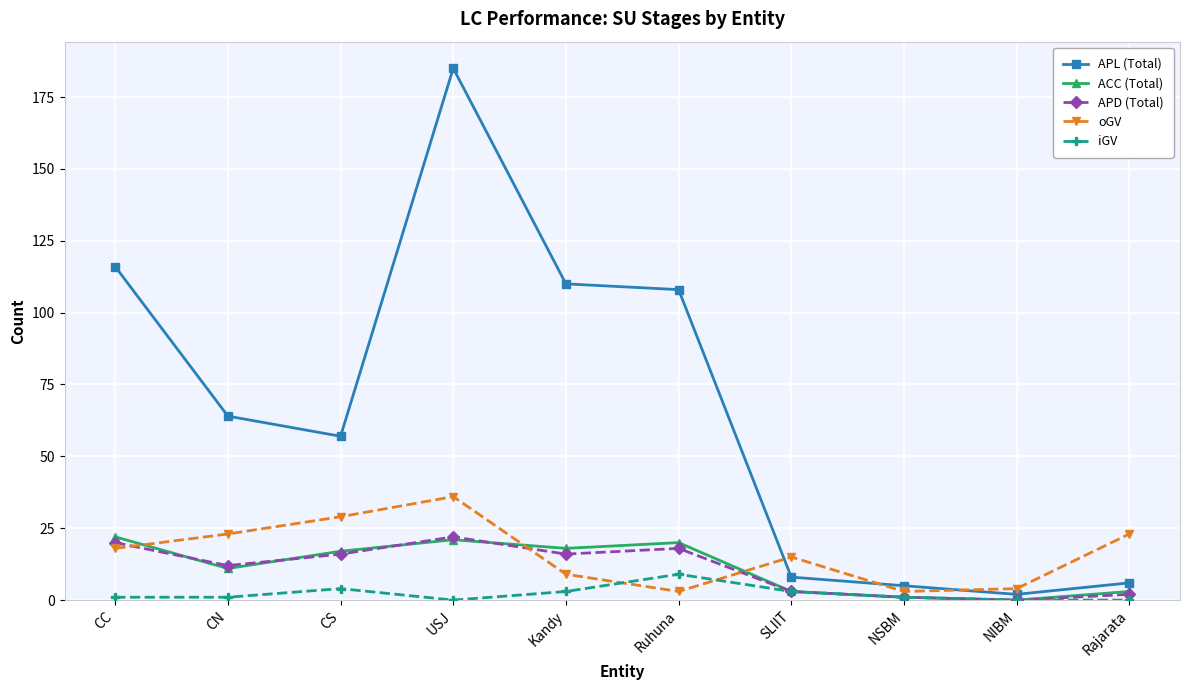

Which series has the widest spread of values?

APL (Total)